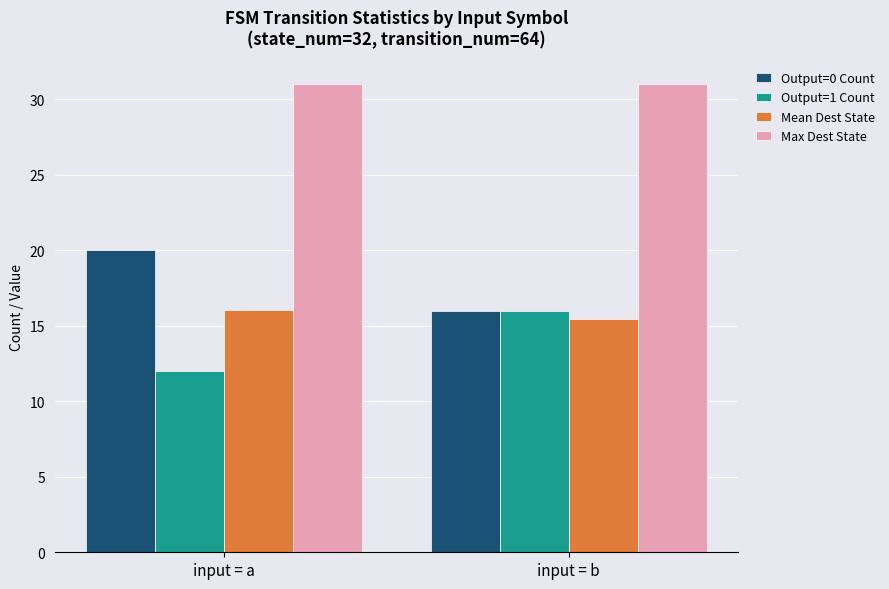

True or false: Output=1 Count has a value of 16.0 at input = b.

True